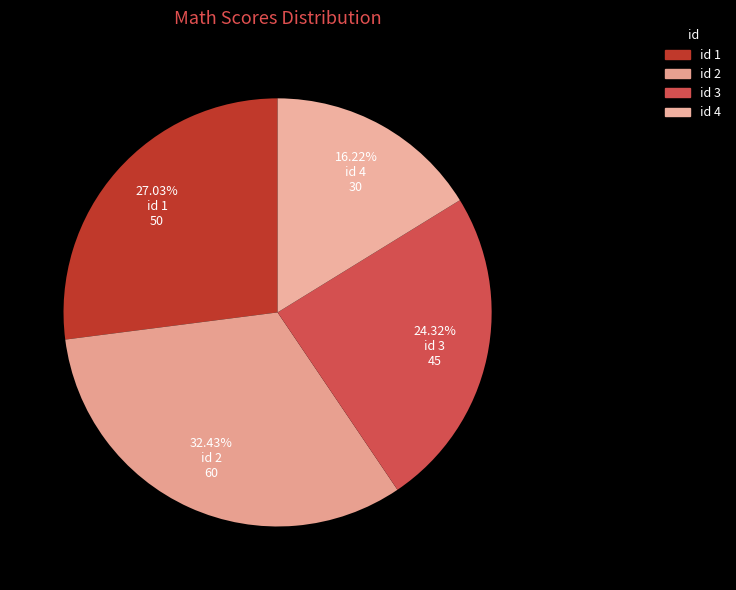

Rank the categories by value from highest to lowest.

2, 1, 3, 4